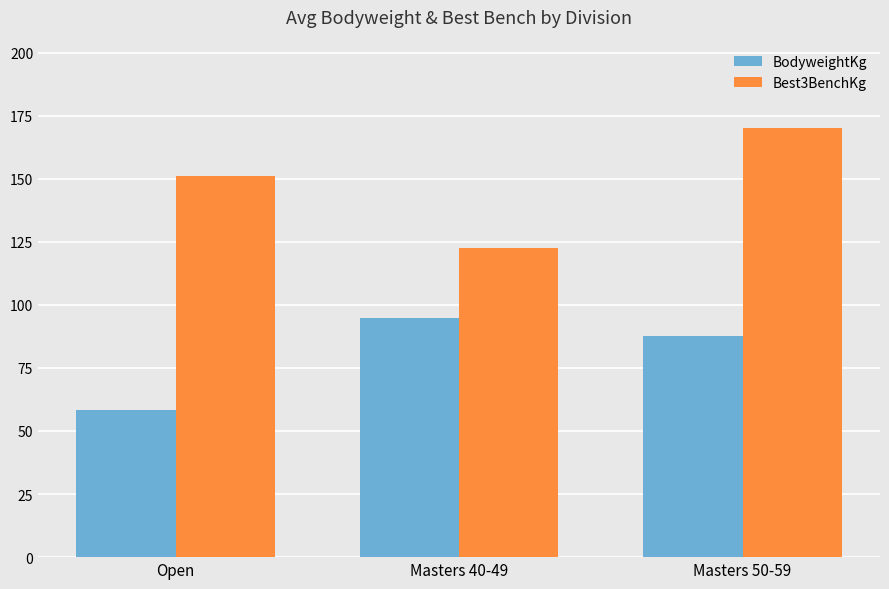

At which label is Best3BenchKg closest to 146?

Open